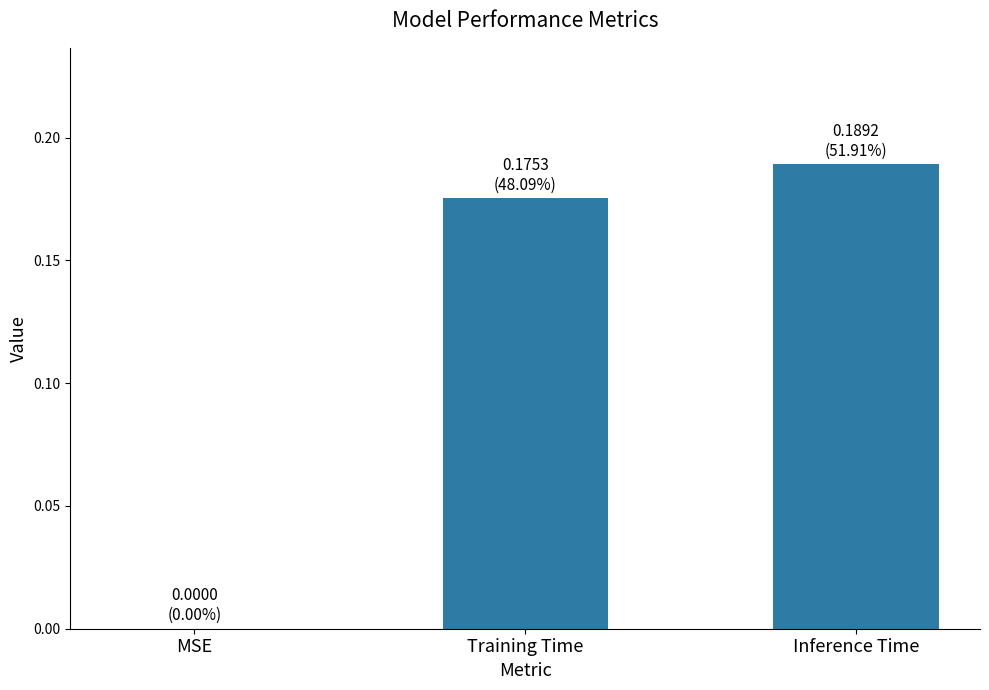

Are the bars horizontal?

No